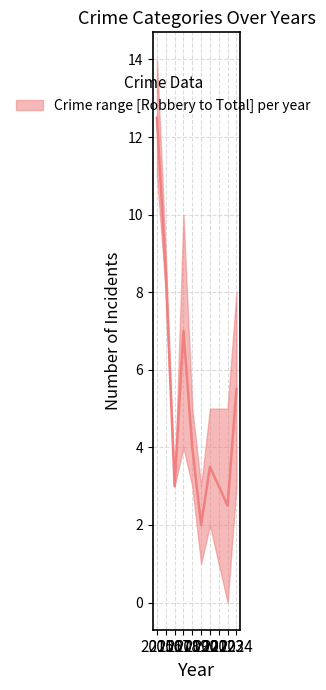

Reading right to left, transcribe all the data shown in this chart.

Aggravated Assault: 2024=4	2023=1	2022=2	2021=2	2020=1	2019=1	2018=0	2017=0	2016=1	2015=0
Aggravated Battery: 2024=1	2023=4	2022=2	2021=1	2020=1	2019=1	2018=6	2017=0	2016=0	2015=3
Robbery: 2024=3	2023=0	2022=1	2021=2	2020=1	2019=3	2018=4	2017=3	2016=8	2015=11
Total: 2024=8	2023=5	2022=5	2021=5	2020=3	2019=5	2018=10	2017=3	2016=9	2015=14